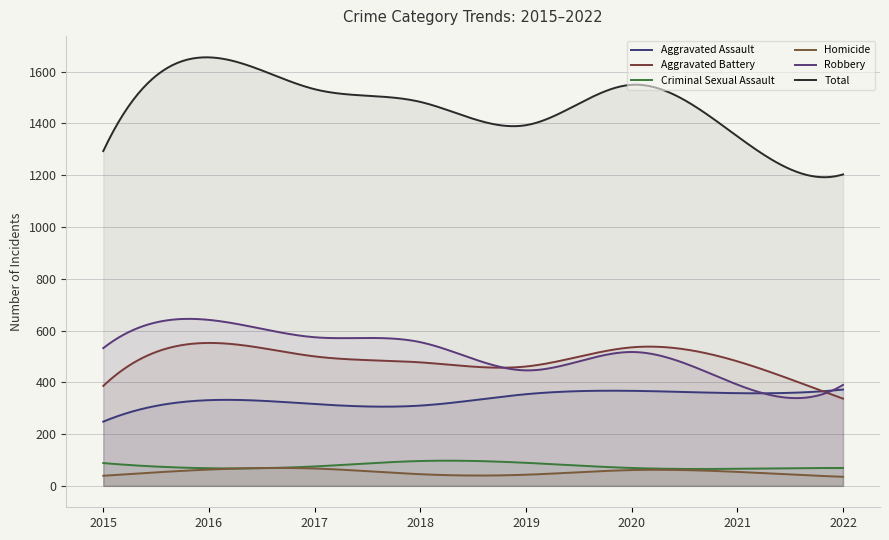

True or false: Robbery and Aggravated Assault intersect in this chart.

True